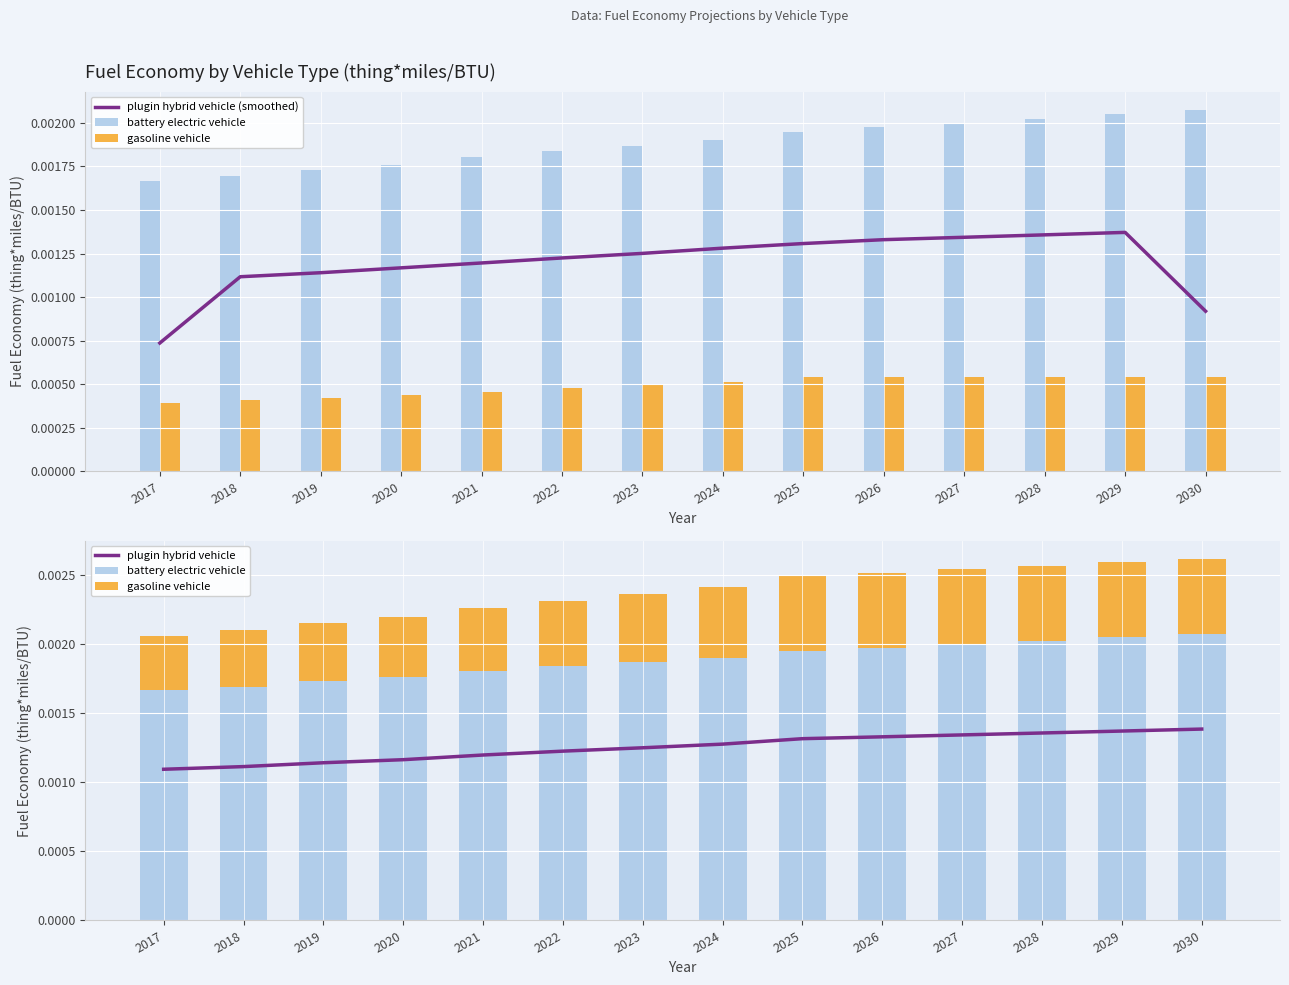

Which label corresponds to the largest value in the chart?

2030